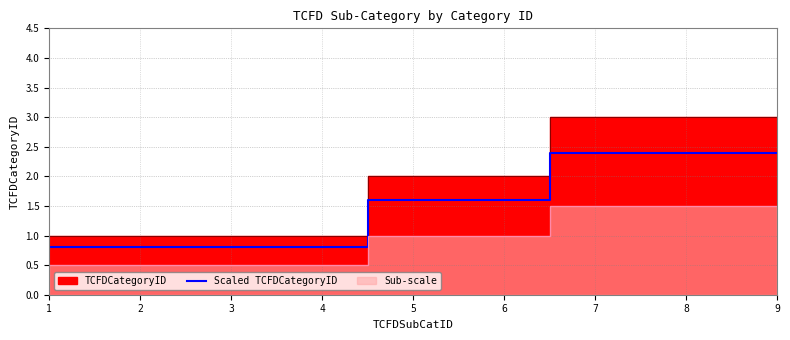

Reading left to right, extract all data points from this chart.

1=0.8	2=0.8	3=0.8	4=0.8	5=1.6	6=1.6	7=2.4	8=2.4	9=2.4